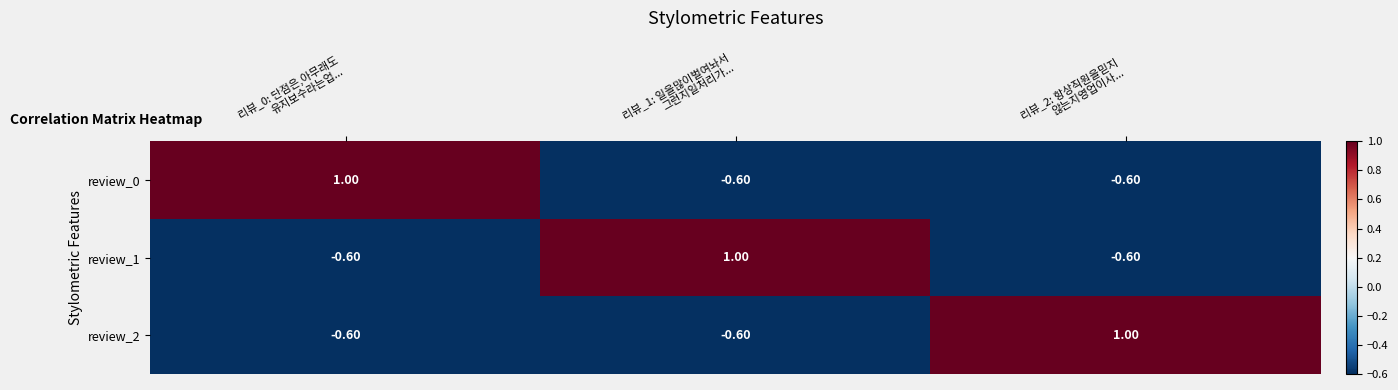

What is the difference between the maximum and minimum values in the review_0 series?

1.6